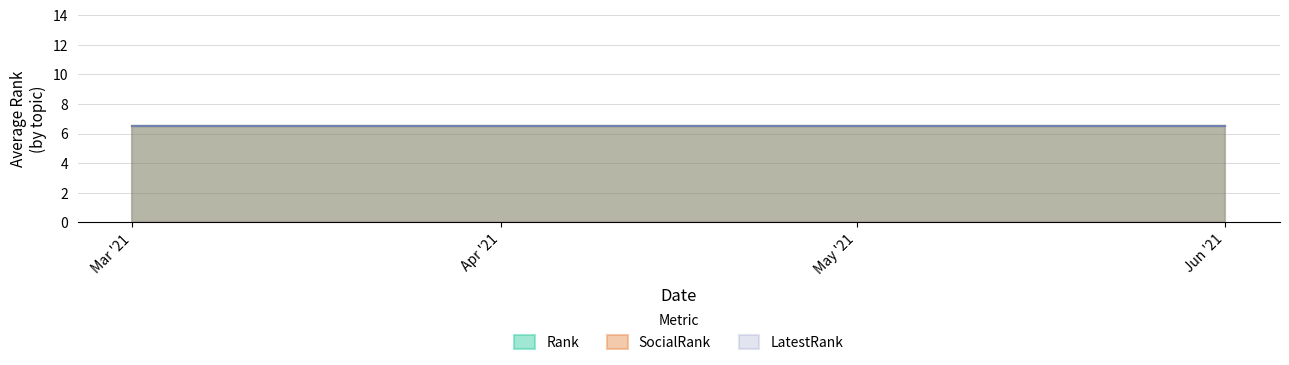

At which label is LatestRank closest to 6?

2021-03-01